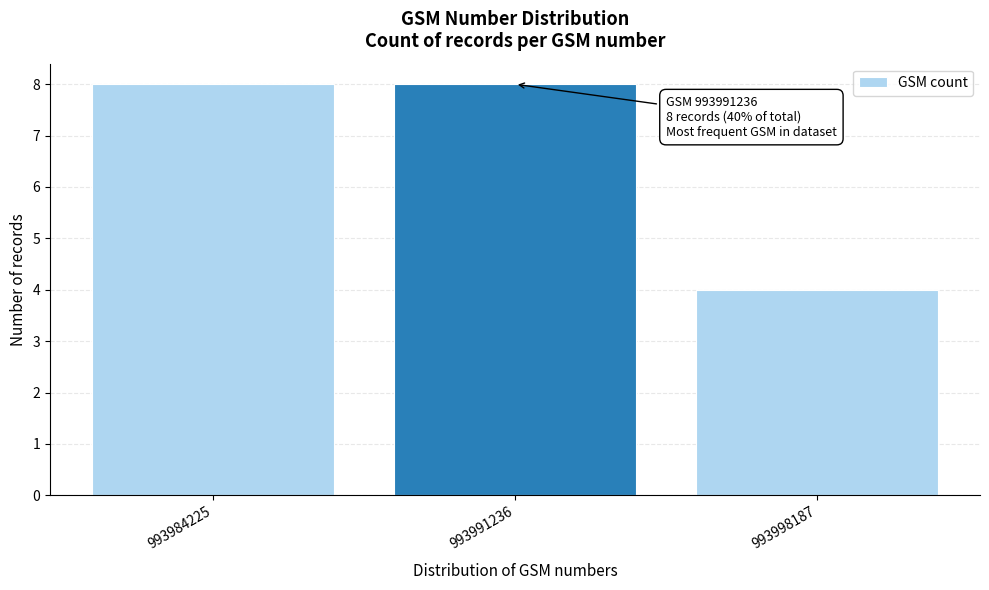

Reading right to left, what are all the values shown in this chart?

4	8	8